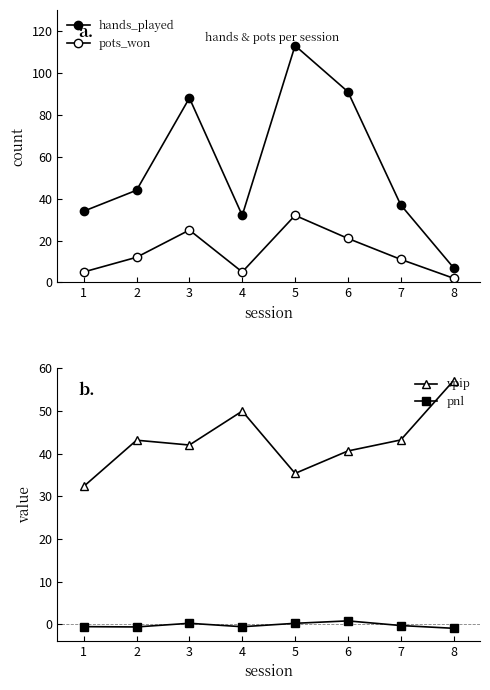

What is the highest value of the vpip series?

57.1